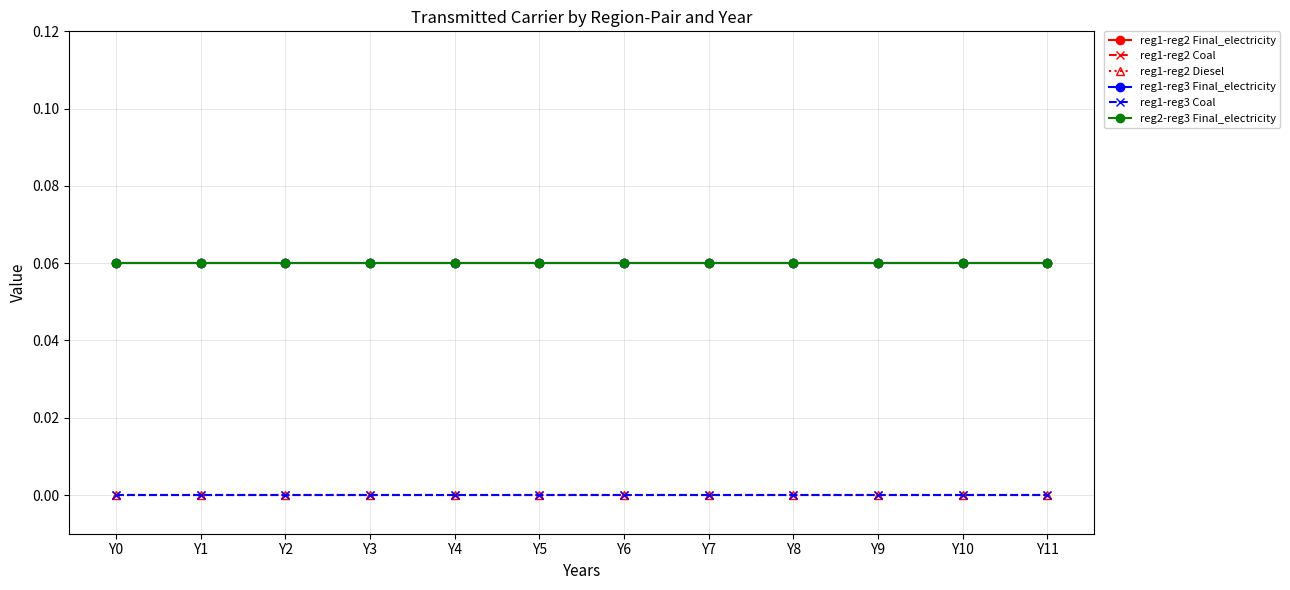

Is this an area chart (filled region under the line)?

No